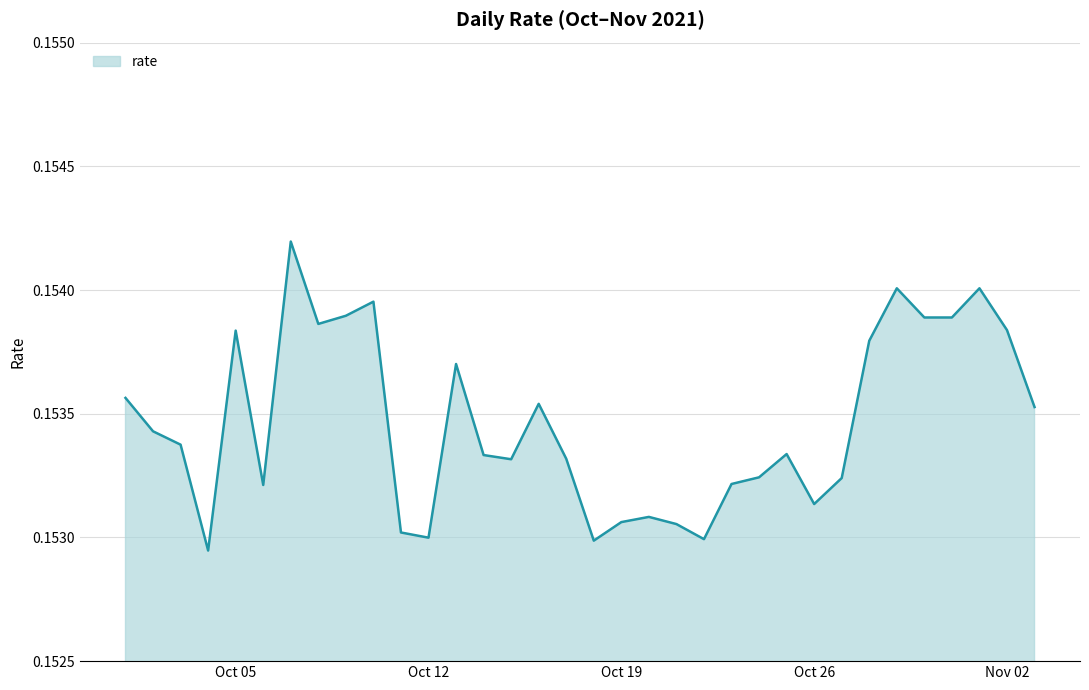

Does the chart display data point markers on the line(s)?

No